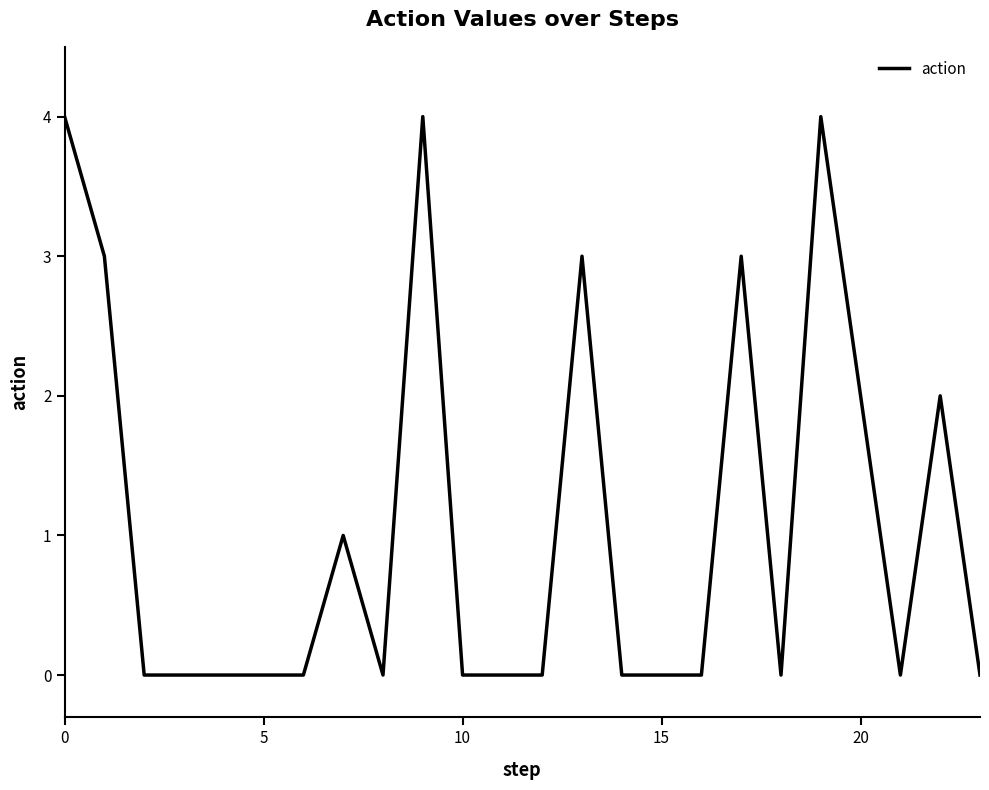

Is this an area chart (filled region under the line)?

No